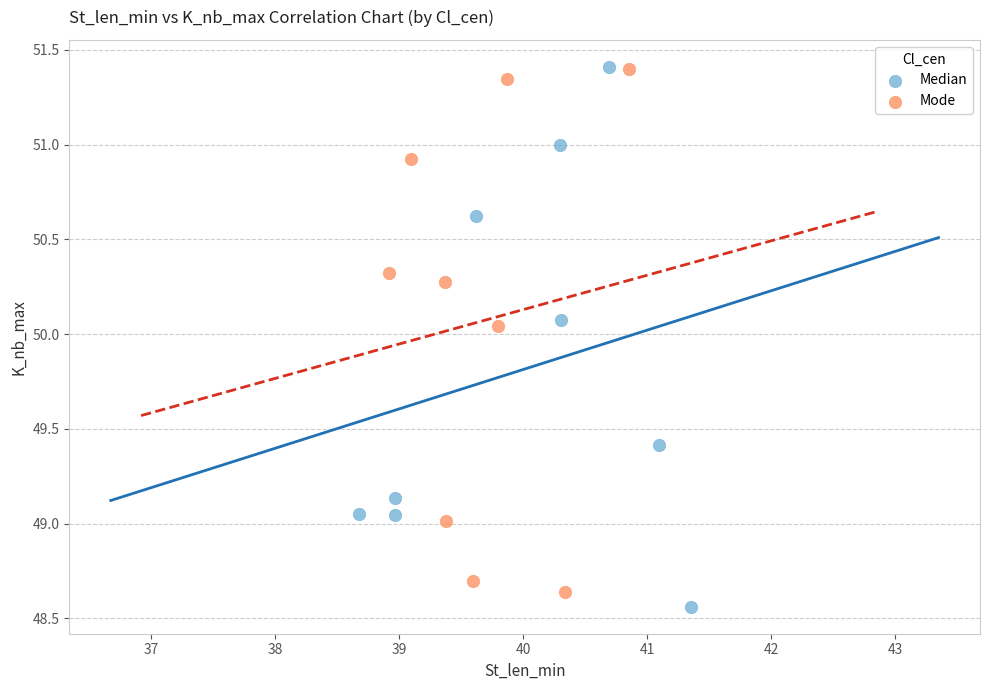

What are all the series names shown in the legend?

Median, Mode